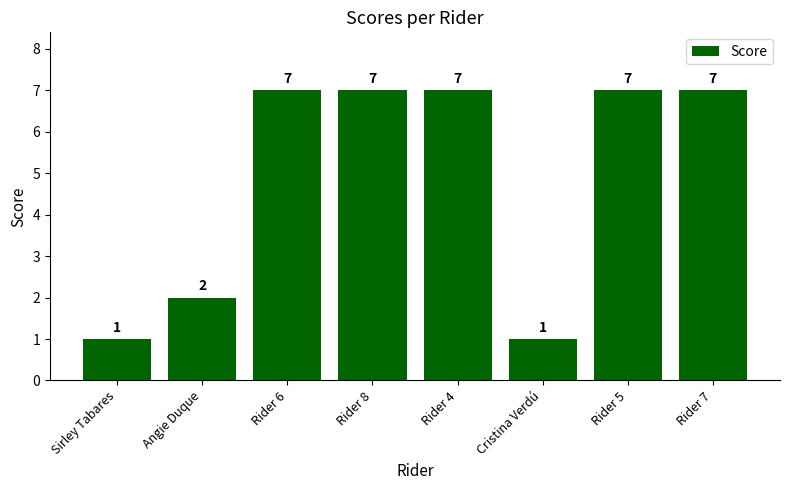

Are the bars horizontal?

No